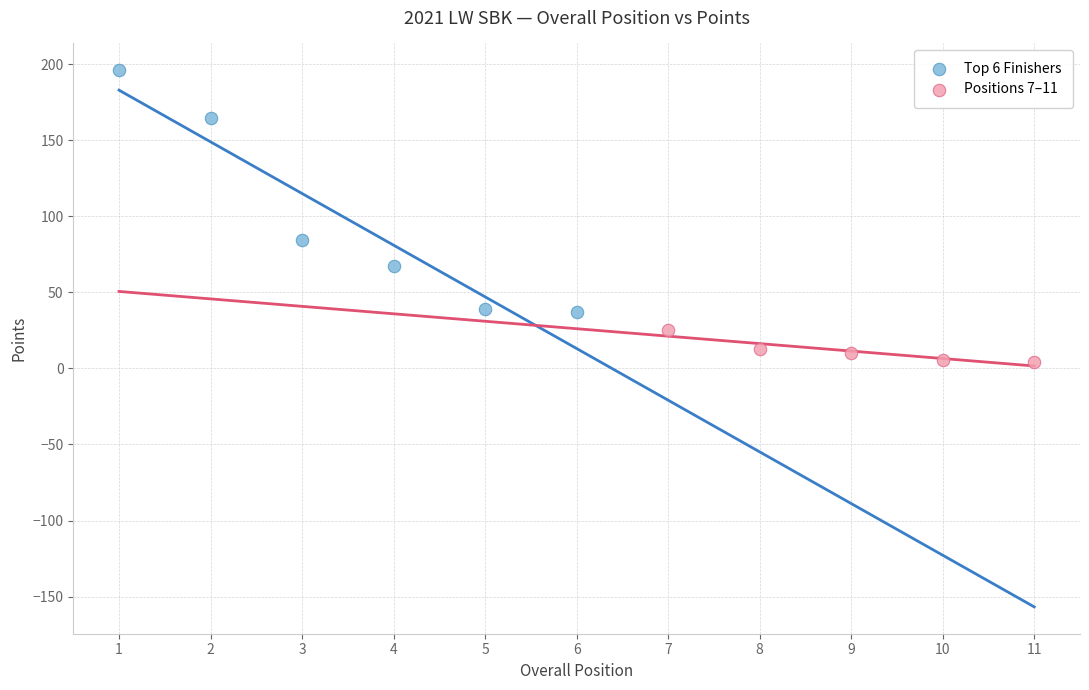

Which series contains the highest Y value?

Top 6 Finishers